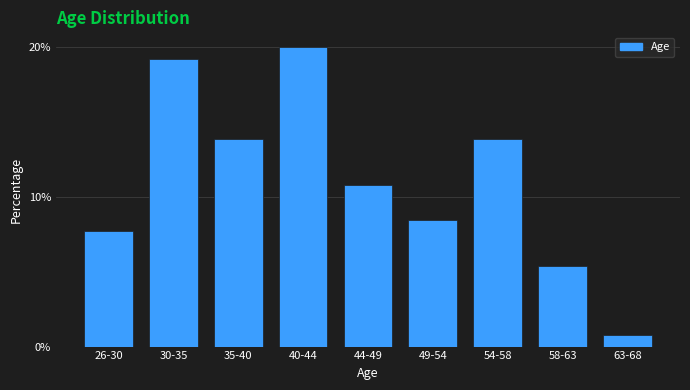

Reading left to right, transcribe all the data shown in this chart.

7.7	19.2	13.8	20.0	10.8	8.5	13.8	5.4	0.8